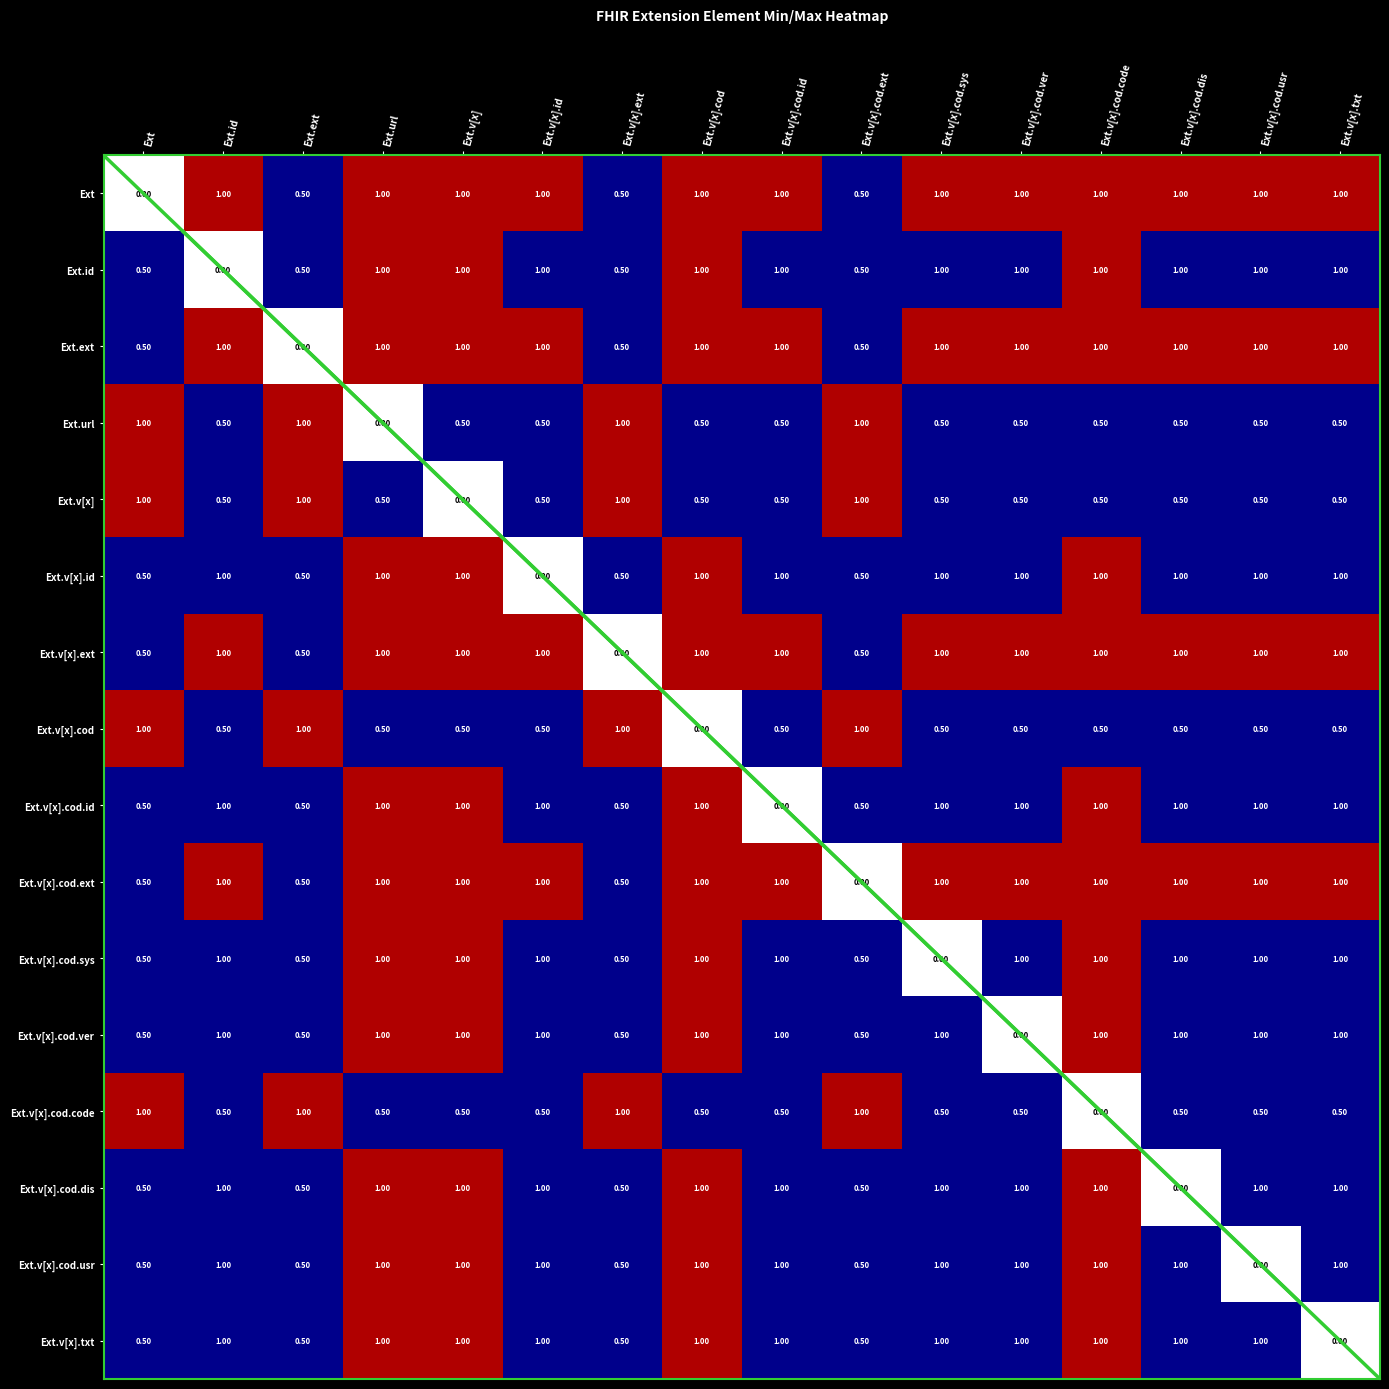

What is the total value across all series at Ext.v[x].id?

13.0